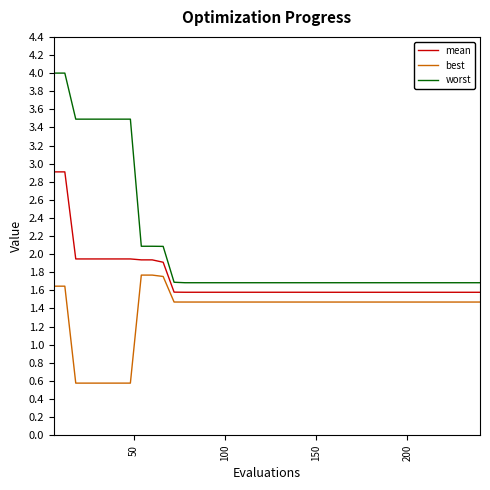

Which series has the widest spread of values?

worst